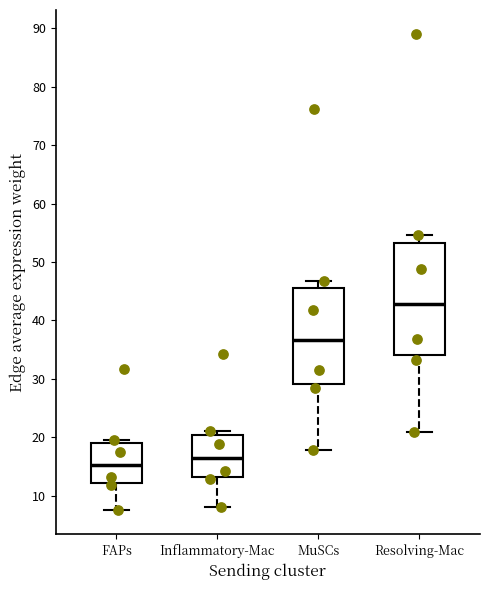

Where is the lower edge of the box for Inflammatory-Mac on the y-axis? The values are not printed on the chart, so give them approximately, as read against the axis.

13